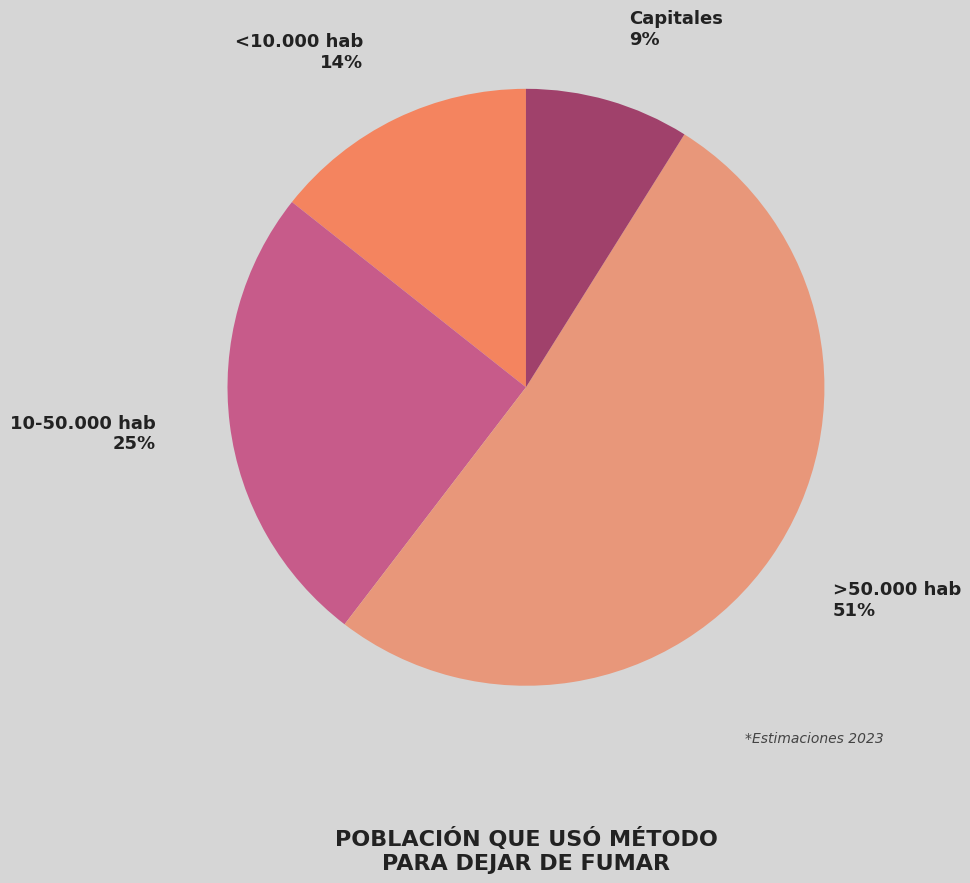

Is the sum of >50.000 hab and 10-50.000 hab greater than half?

Yes